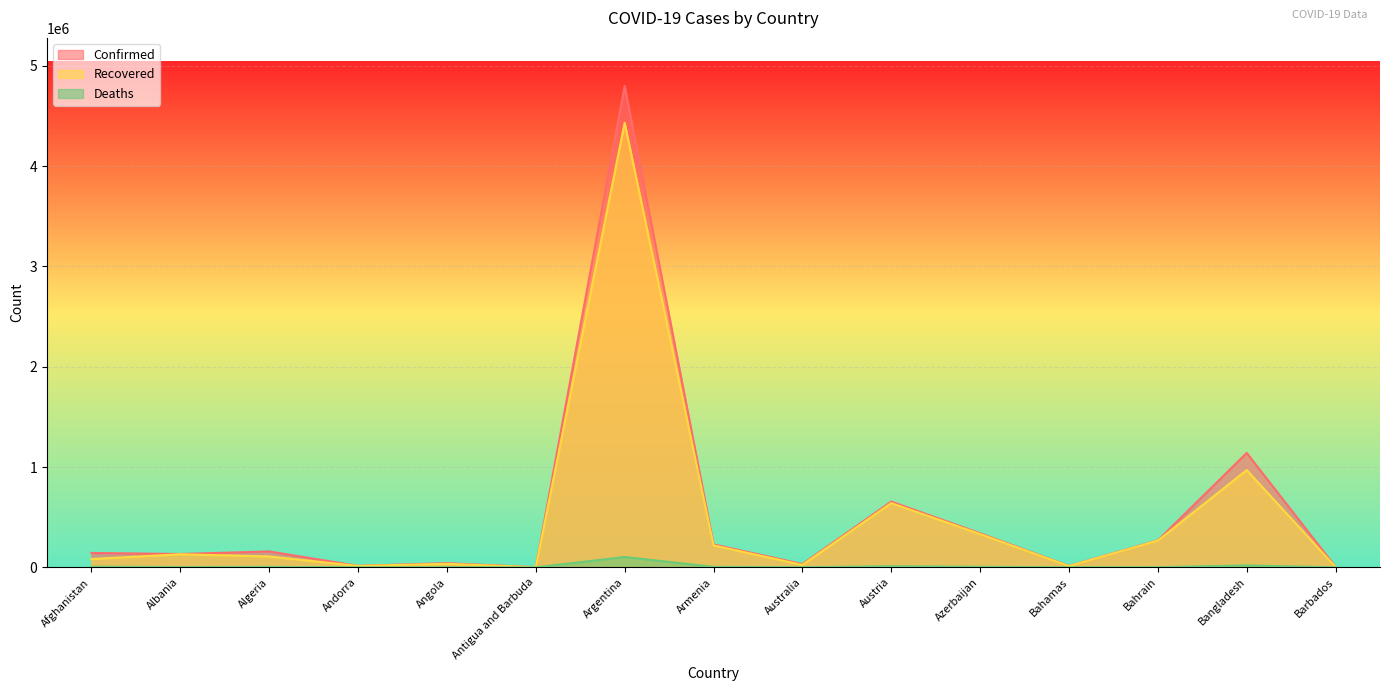

What is the difference between the maximum and second lowest values in the Deaths series?

102770